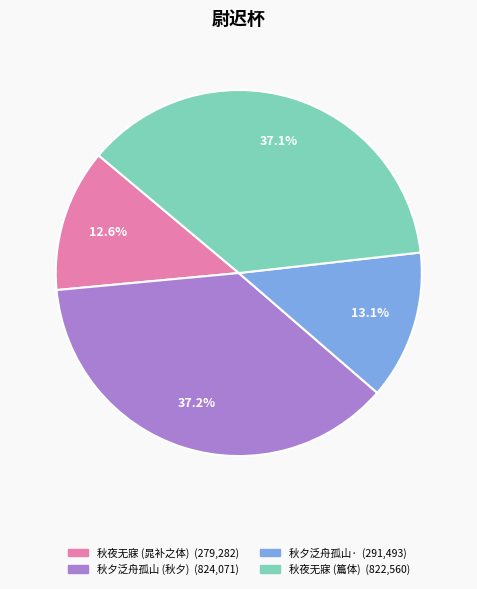

Is there any slice that represents more than half of the pie?

No